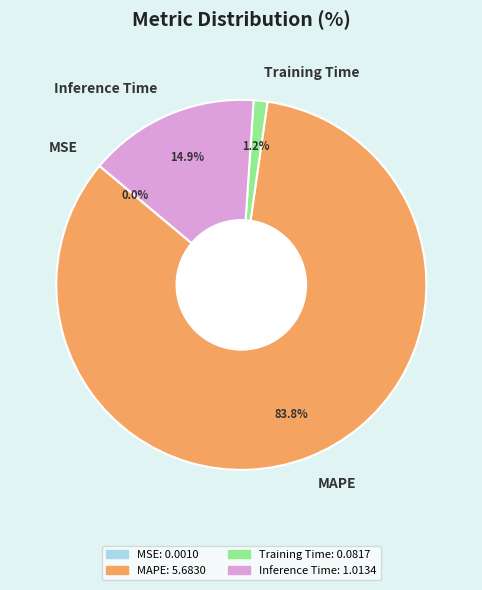

What is the largest slice in the pie chart?

MAPE